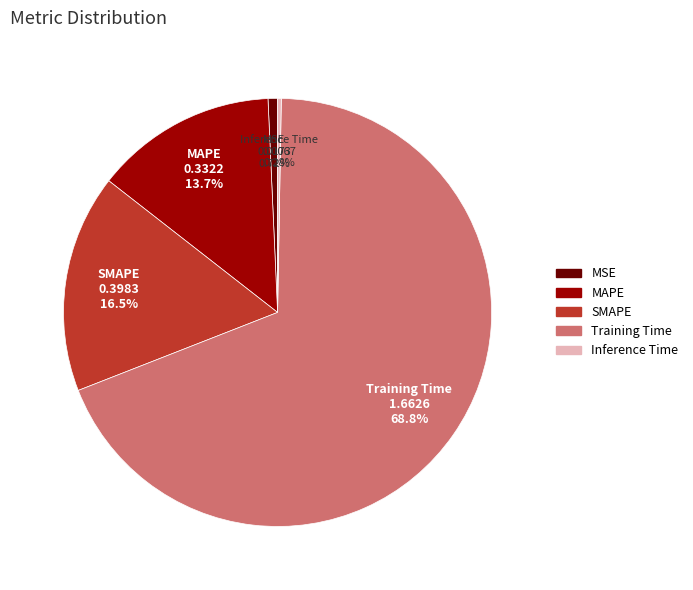

What is the total percentage of Inference Time and Training Time?

69.1%